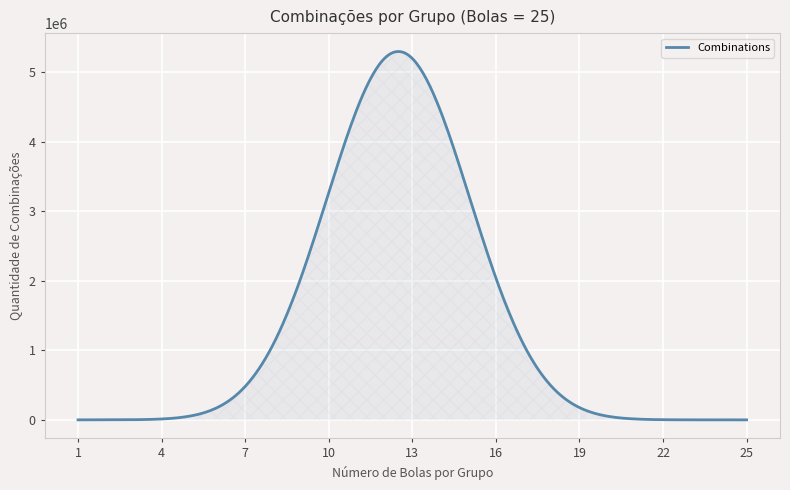

What is the greatest value displayed?

5300054.4